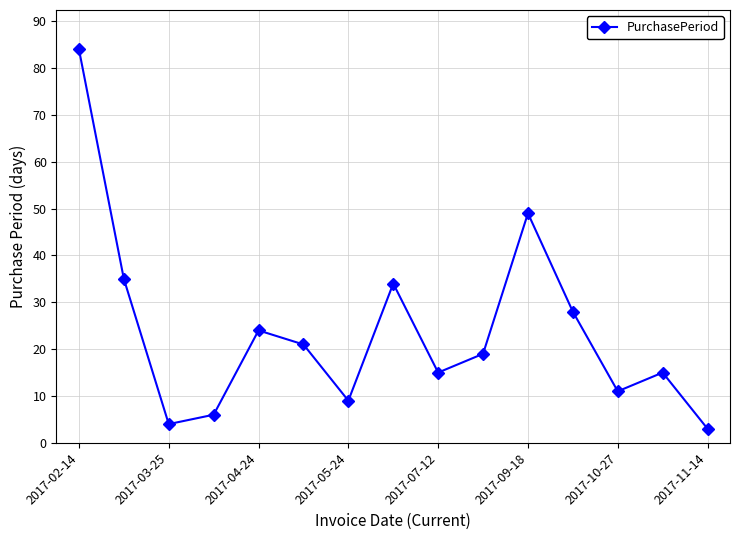

How many data points are less than 19?

7